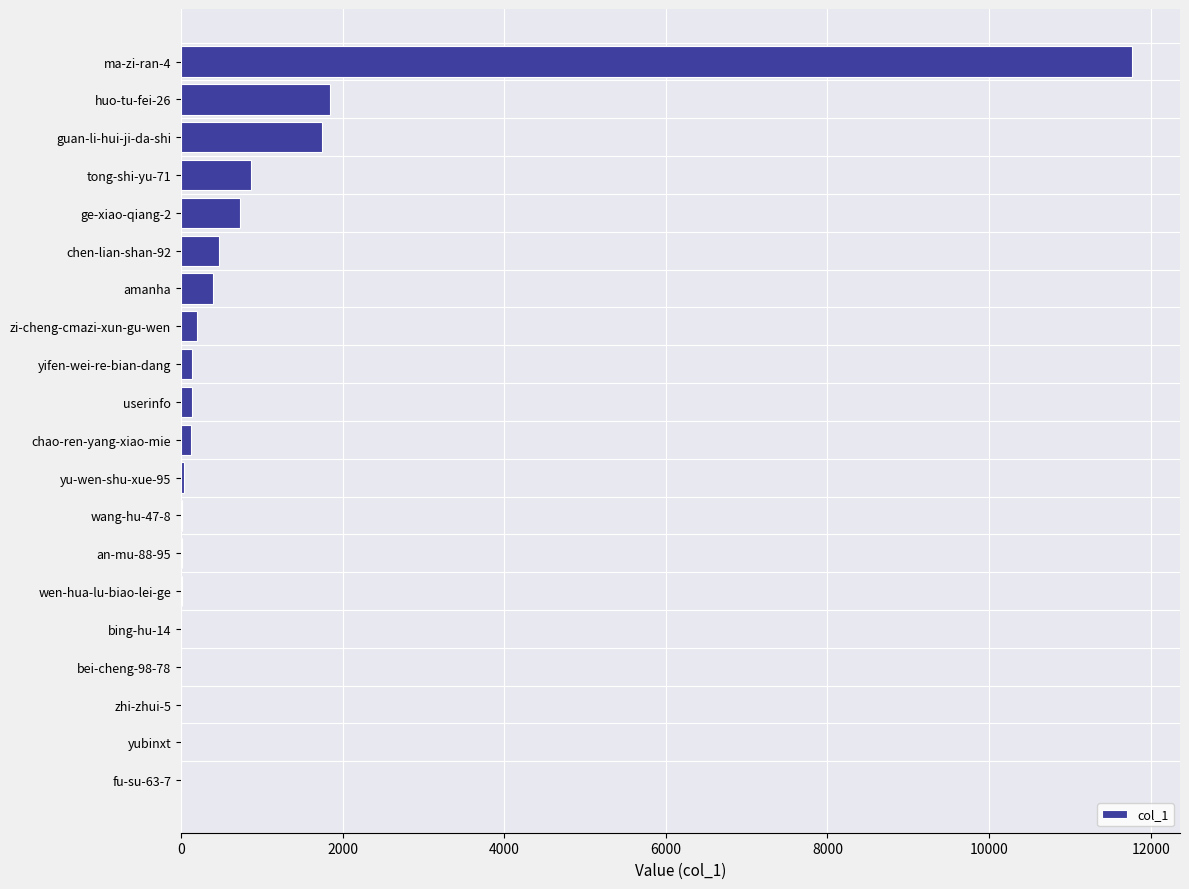

What is the greatest value displayed?

11774